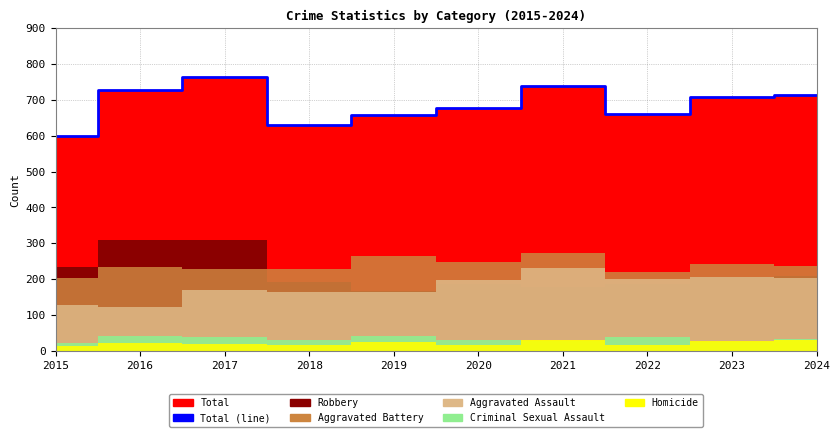

What is the difference between the maximum and minimum values?

163